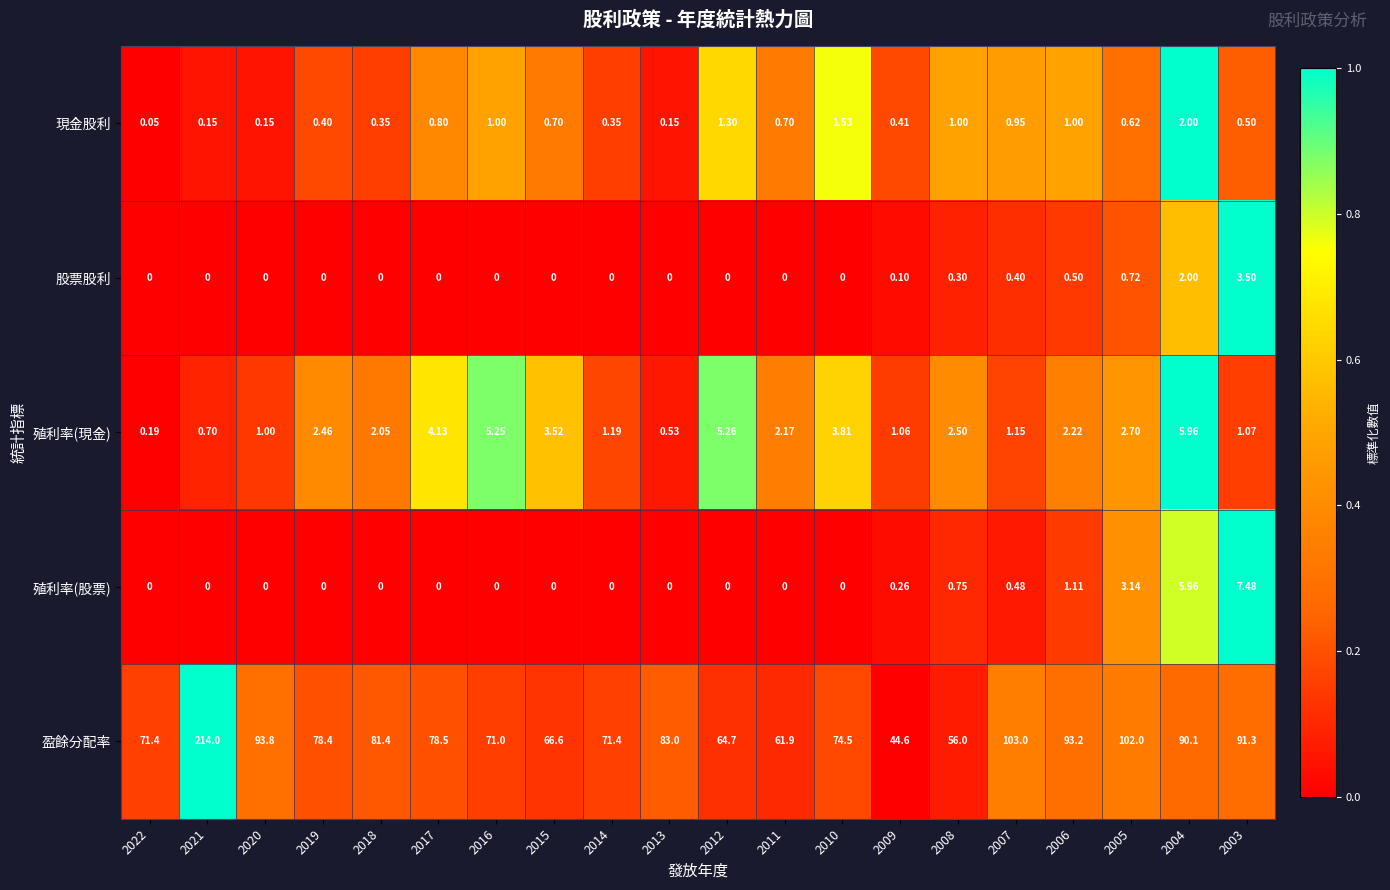

At how many categories does at least one series exceed 0?

20